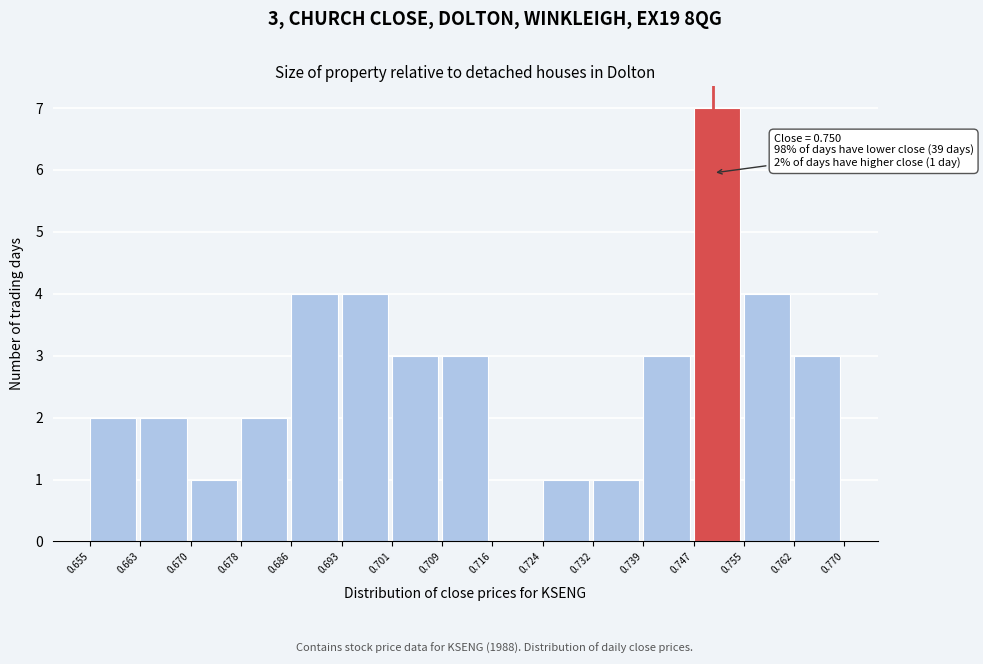

Which range on the x-axis has the tallest bar?

0.747 to 0.755